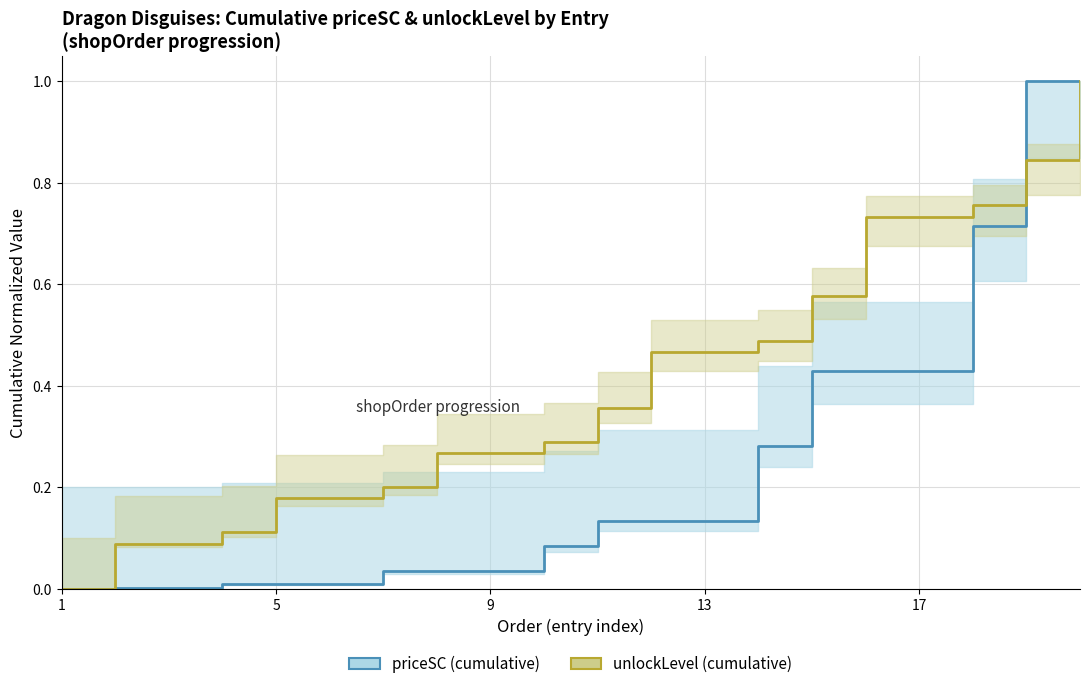

Which label corresponds to the smallest value in the chart?

1